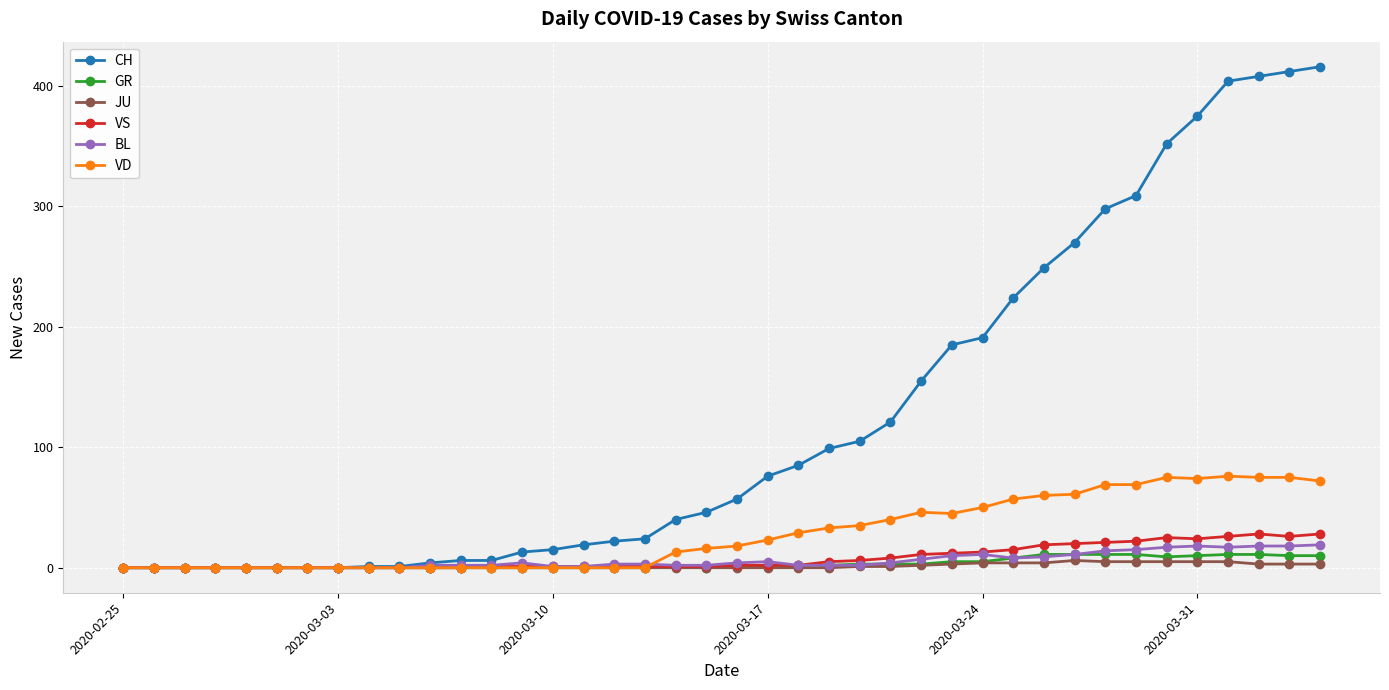

Which series has the largest total across all categories?

CH